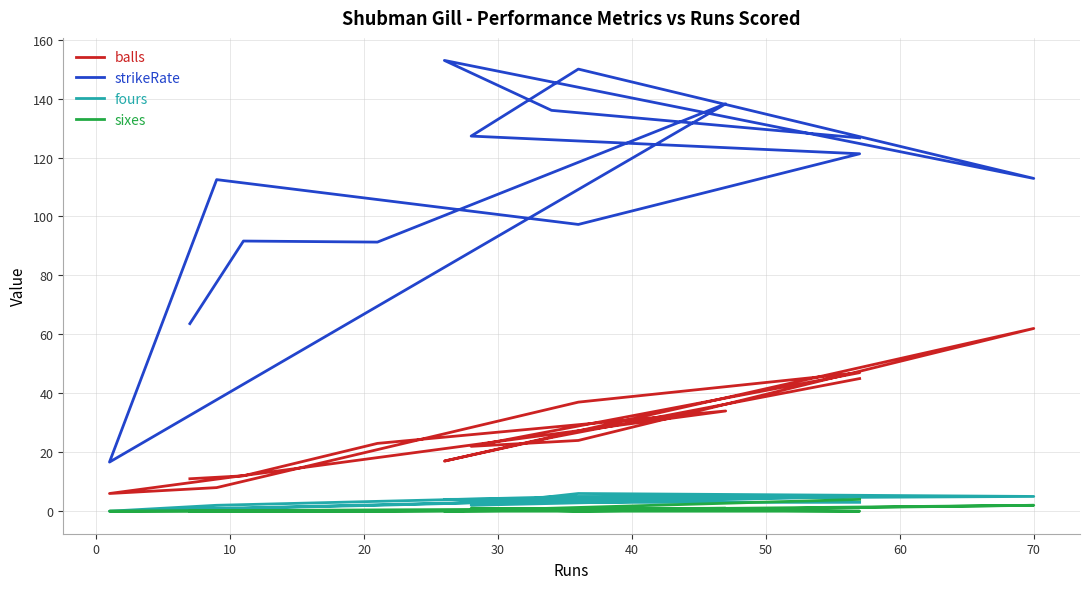

What is the difference between the second highest and second lowest values in the fours series?

4.0